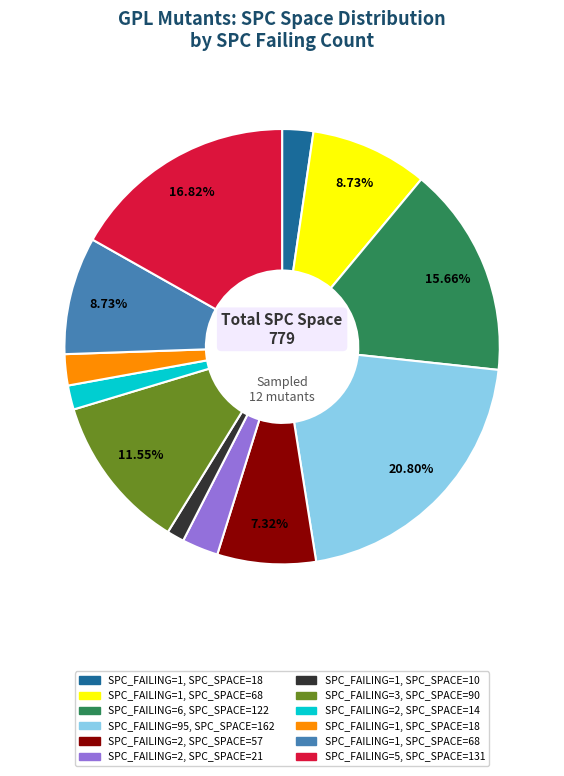

Is there any slice that represents more than half of the pie?

No